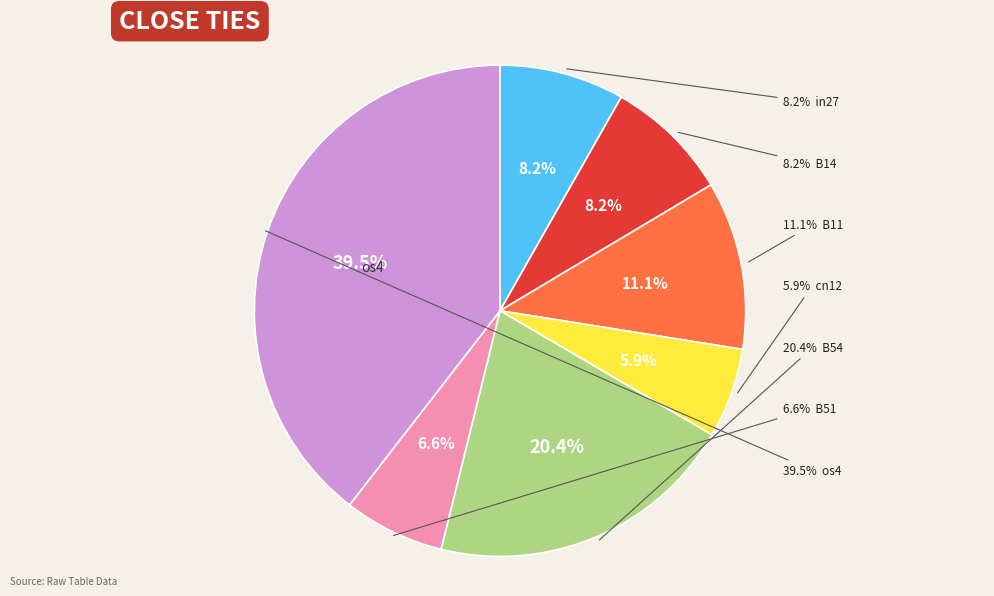

What percentage is the B51 slice, to the nearest percent?

7%